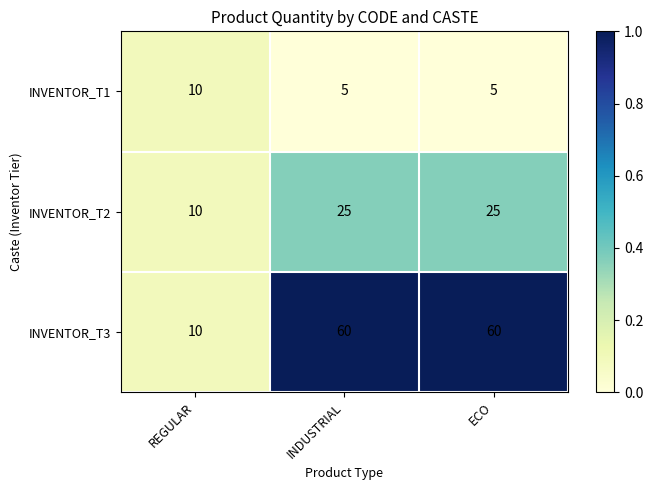

What is the difference between the maximum and minimum values in the INVENTOR_T2 series?

15